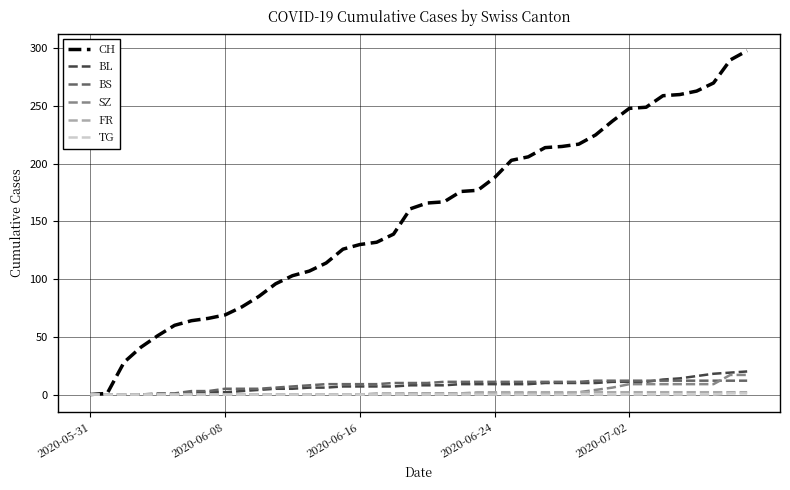

Which series has the largest total across all categories?

CH